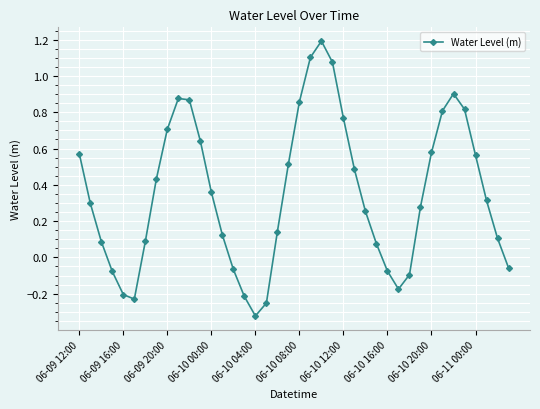

What is the maximum value shown in the chart?

1.2